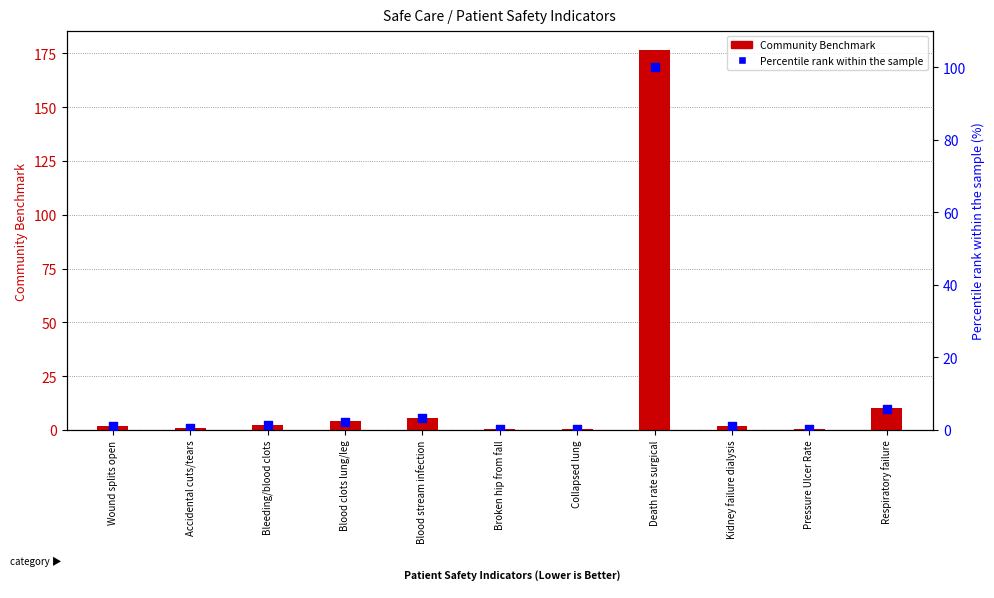

Which series contains the lowest Y value?

Percentile rank within sample